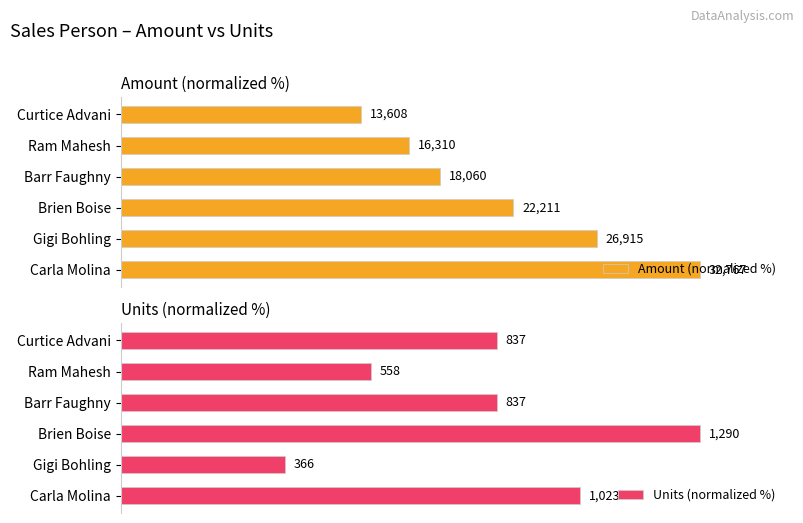

Which series changed the most between Ram Mahesh and Curtice Advani?

Units (normalized %)